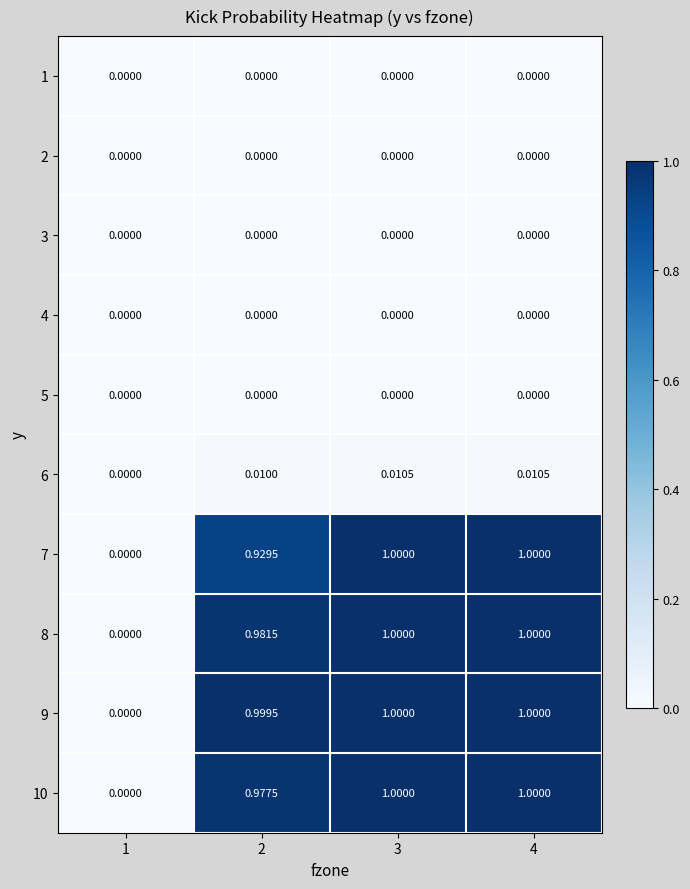

How many categories are shown in the chart?

4